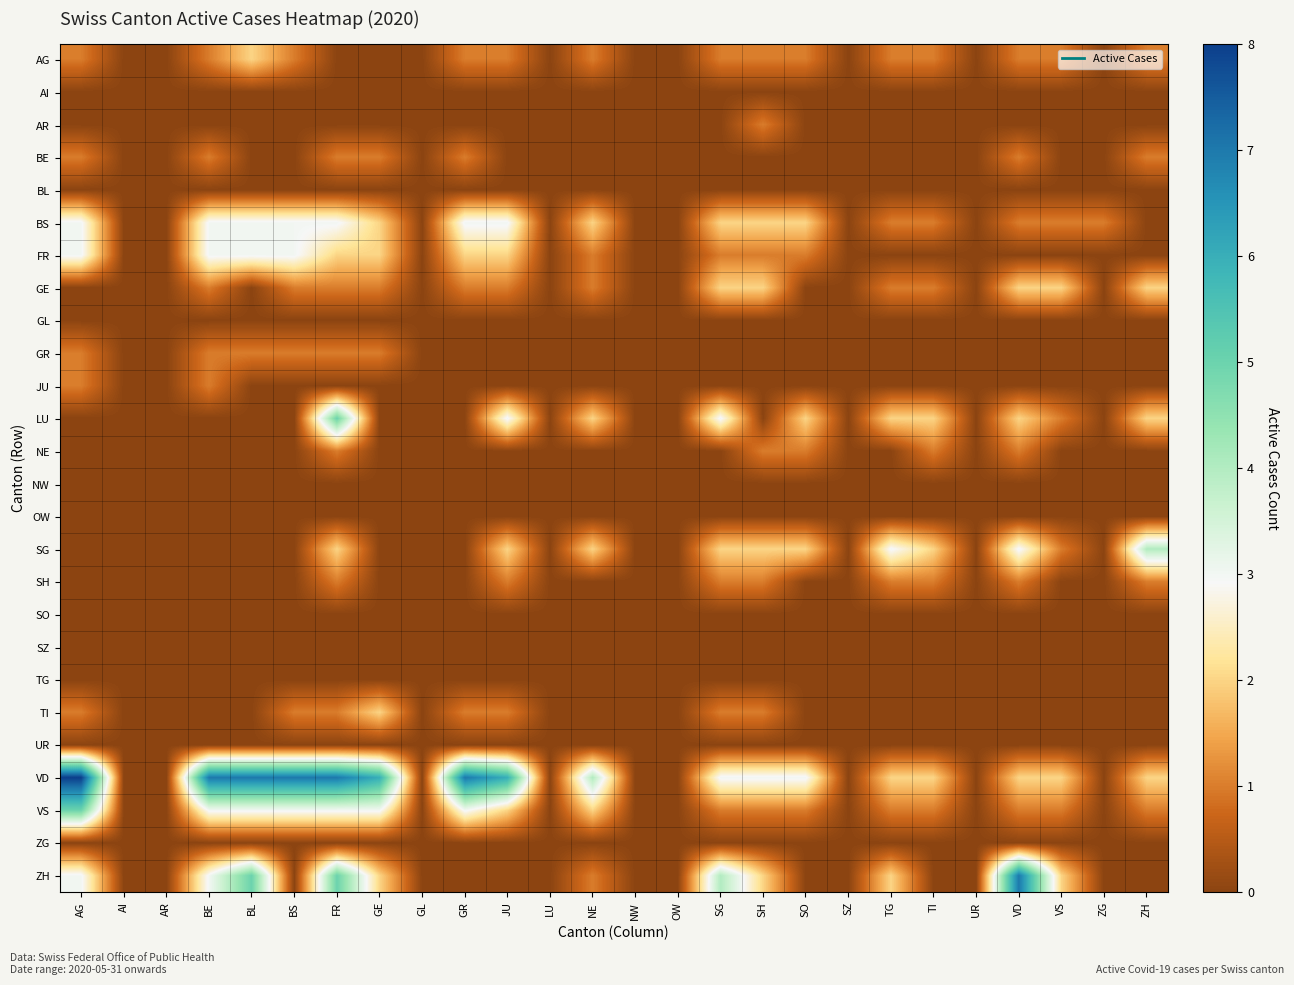

Rank the series by their maximum value, from highest to lowest.

VD, ZH, LU, VS, SG, BS, FR, AG, GE, TI, AR, BE, GR, JU, NE, SH, AI, BL, GL, NW, OW, SO, SZ, TG, UR, ZG